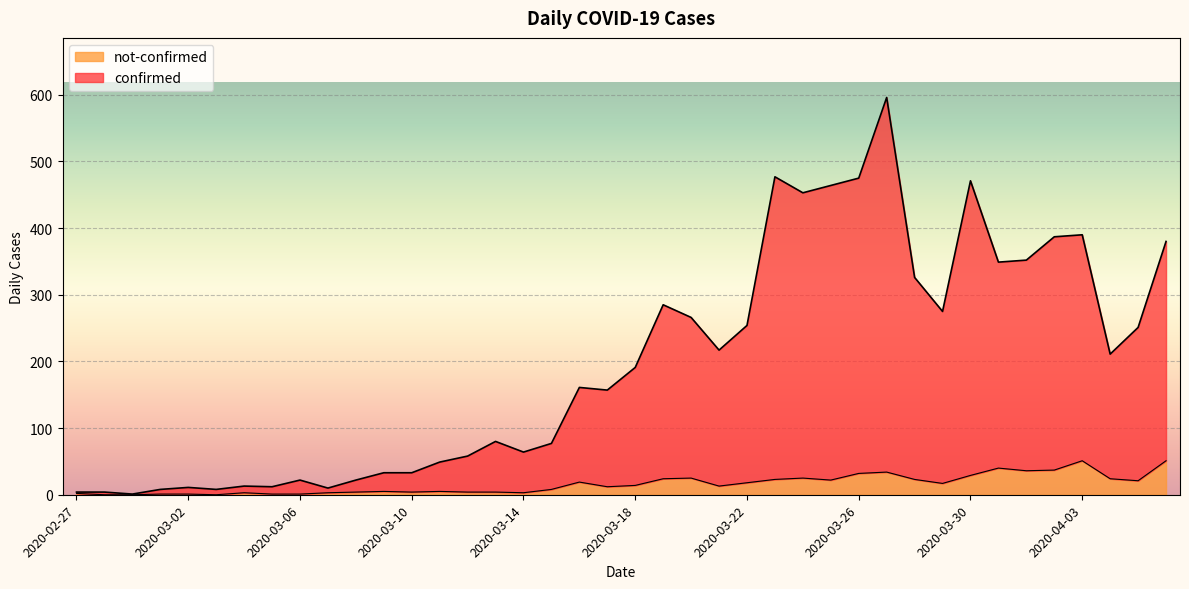

Between 2020-03-05 and 2020-03-24, which series saw the biggest shift?

confirmed